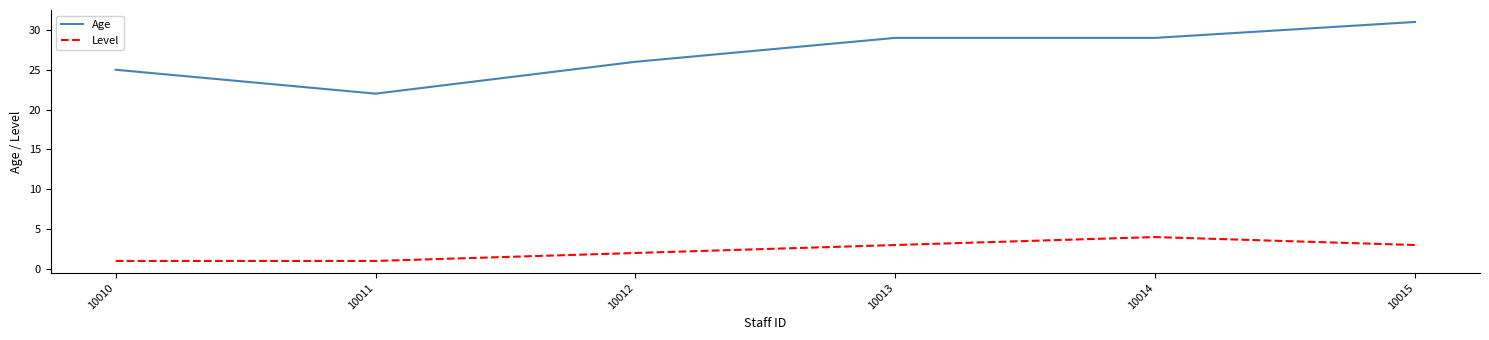

Read the Age value at 10012.

26